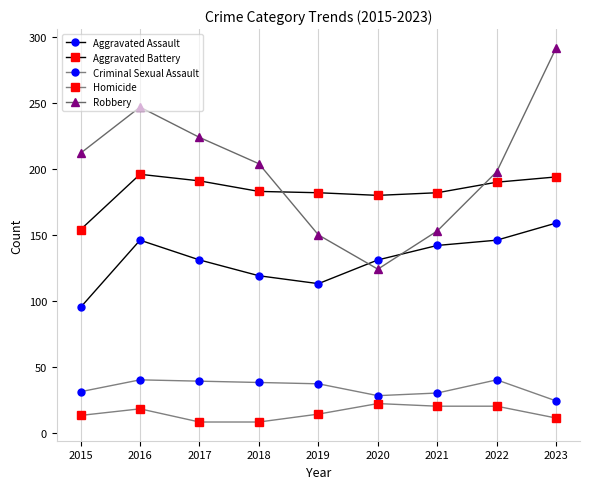

What is the difference between the Robbery values at 2016 and 2019?

97